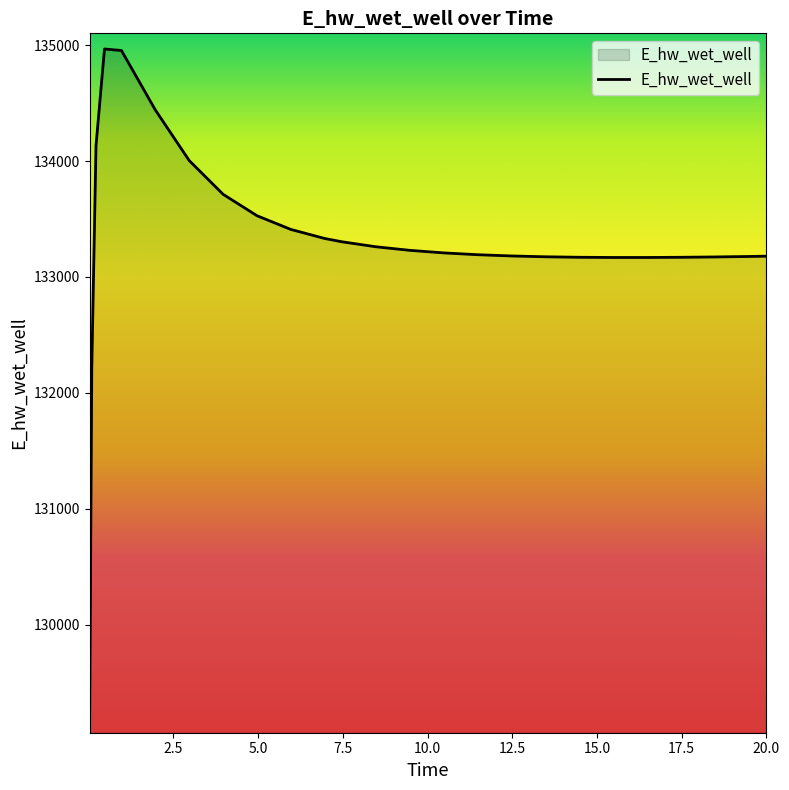

What is the smallest value displayed?

129196.2